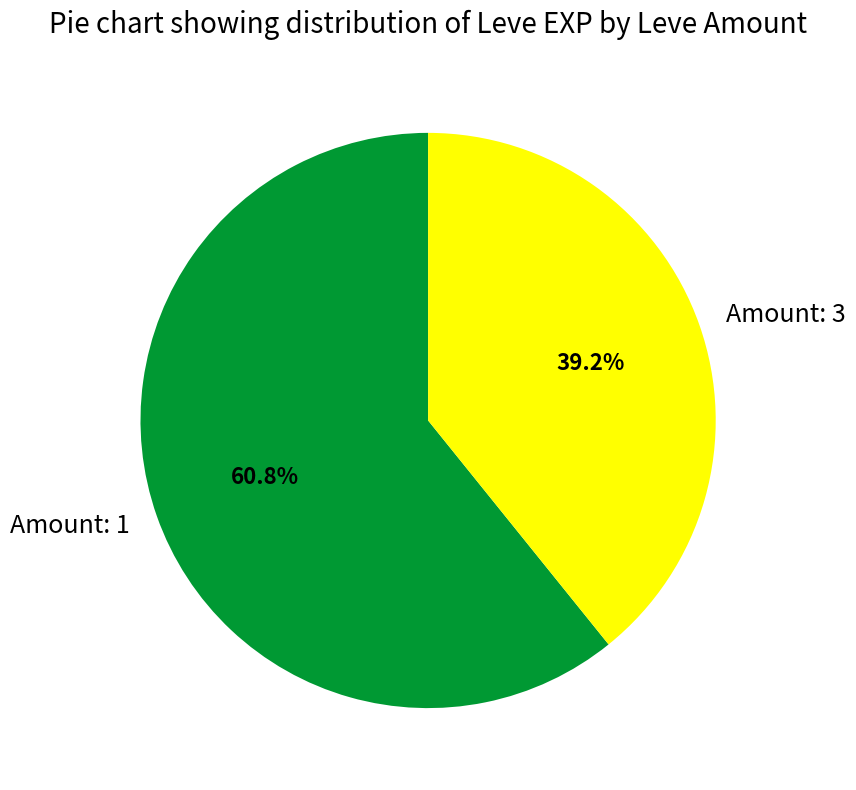

Count the number of slices in the pie.

2